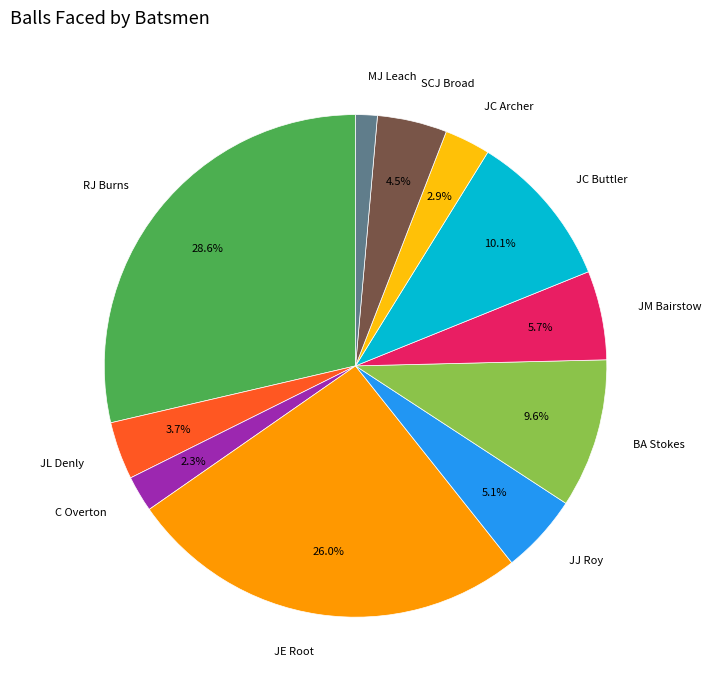

Is there any slice that represents more than half of the pie?

No